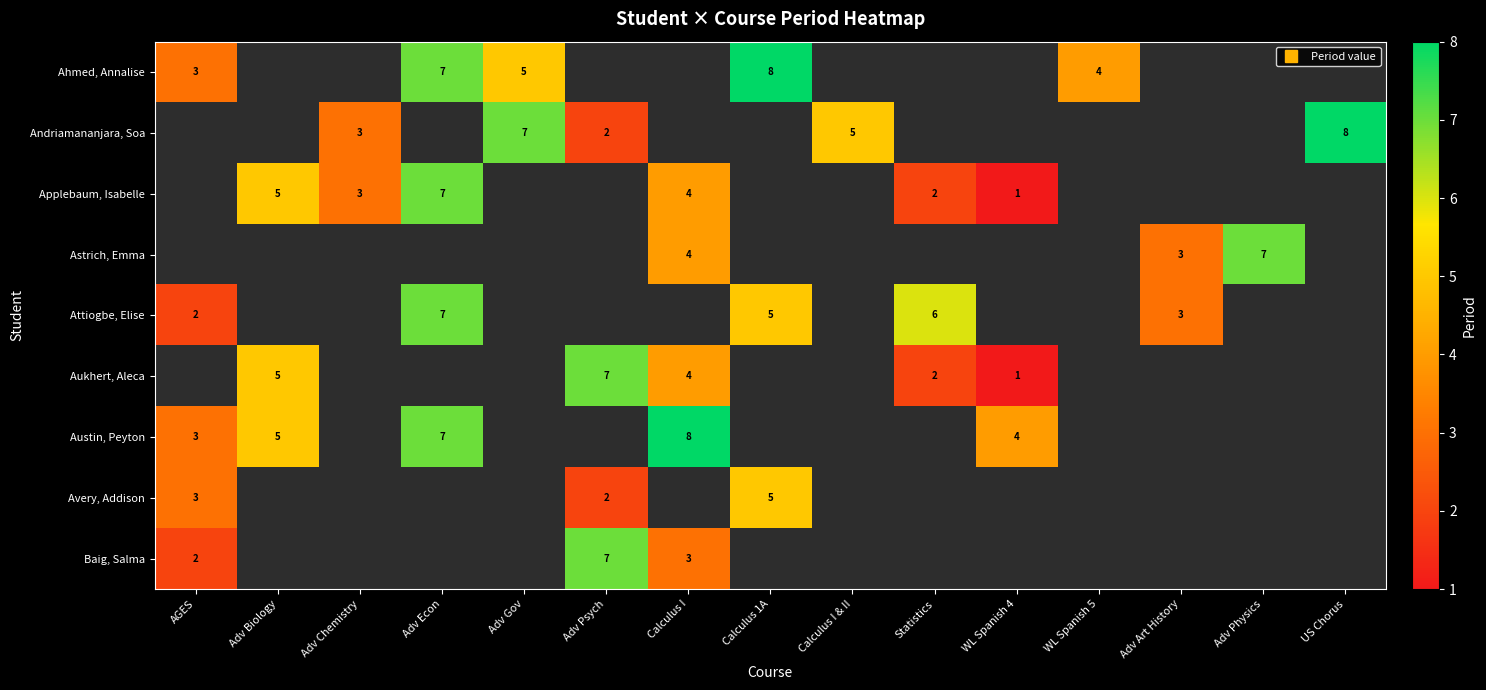

How many data points does each series have?

15